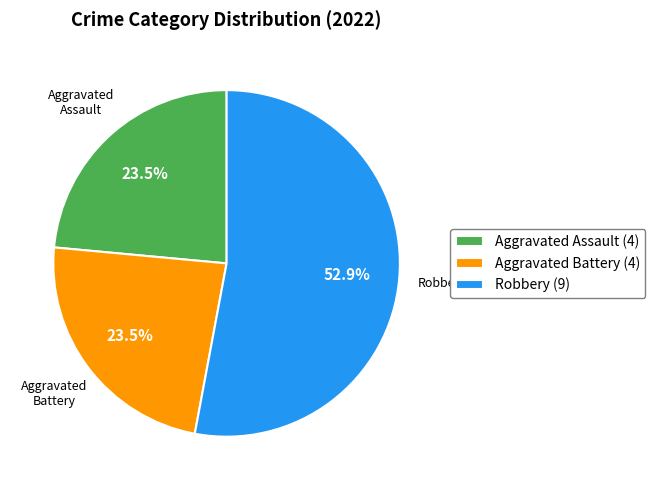

What is the ratio of the value at Robbery to the value at Aggravated Assault?

2.3